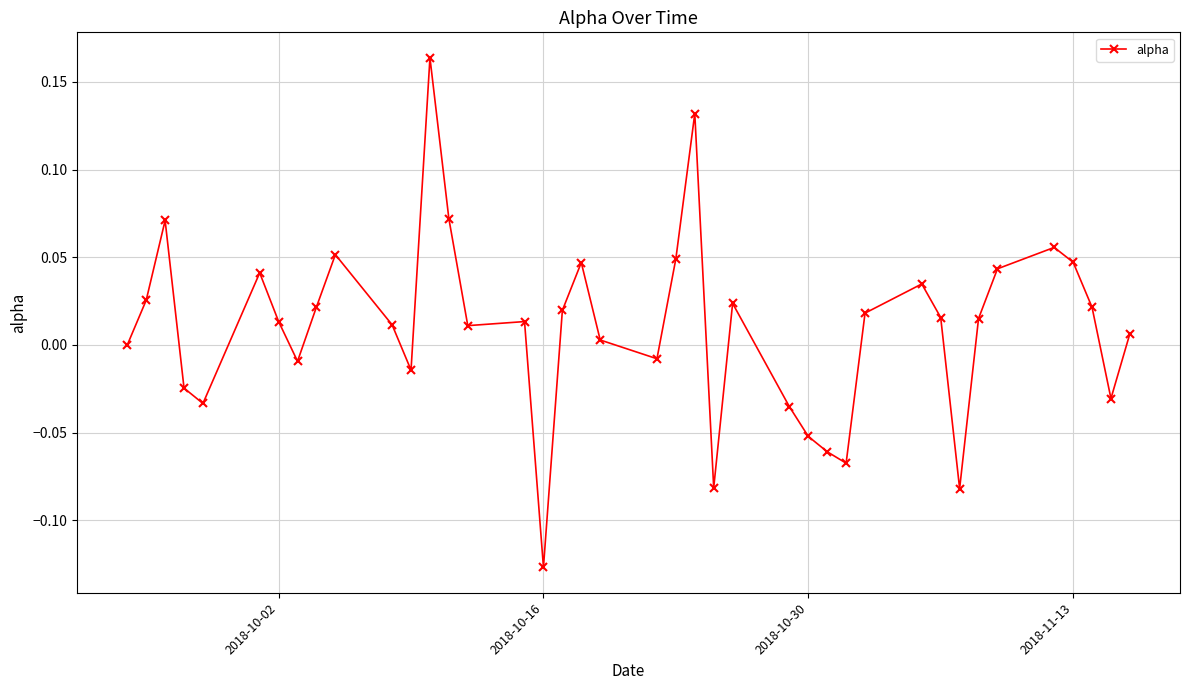

What is the sum of all values?

0.4